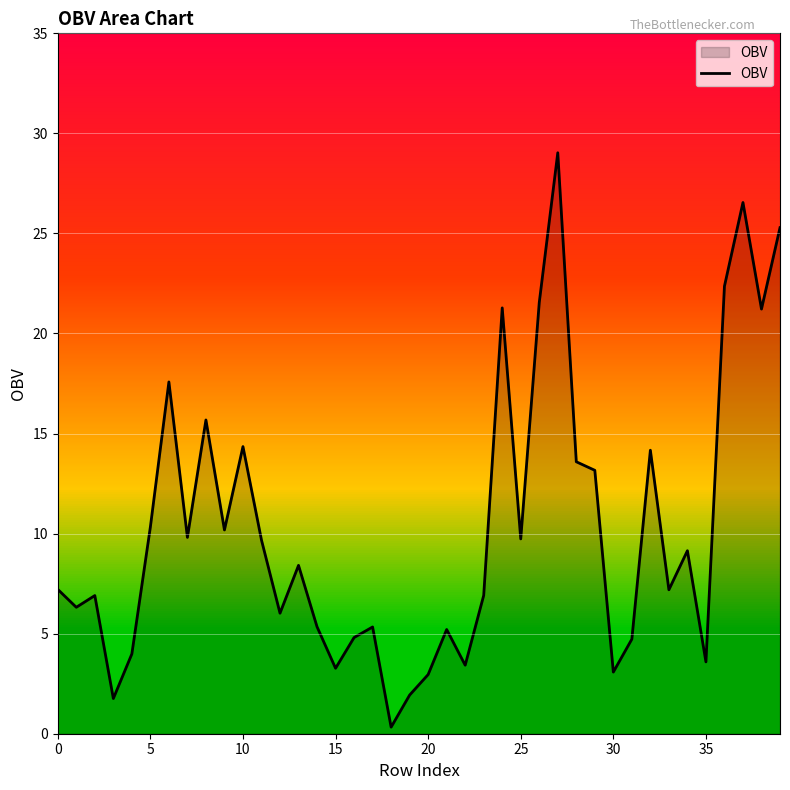

What is the maximum value shown in the chart?

29.0